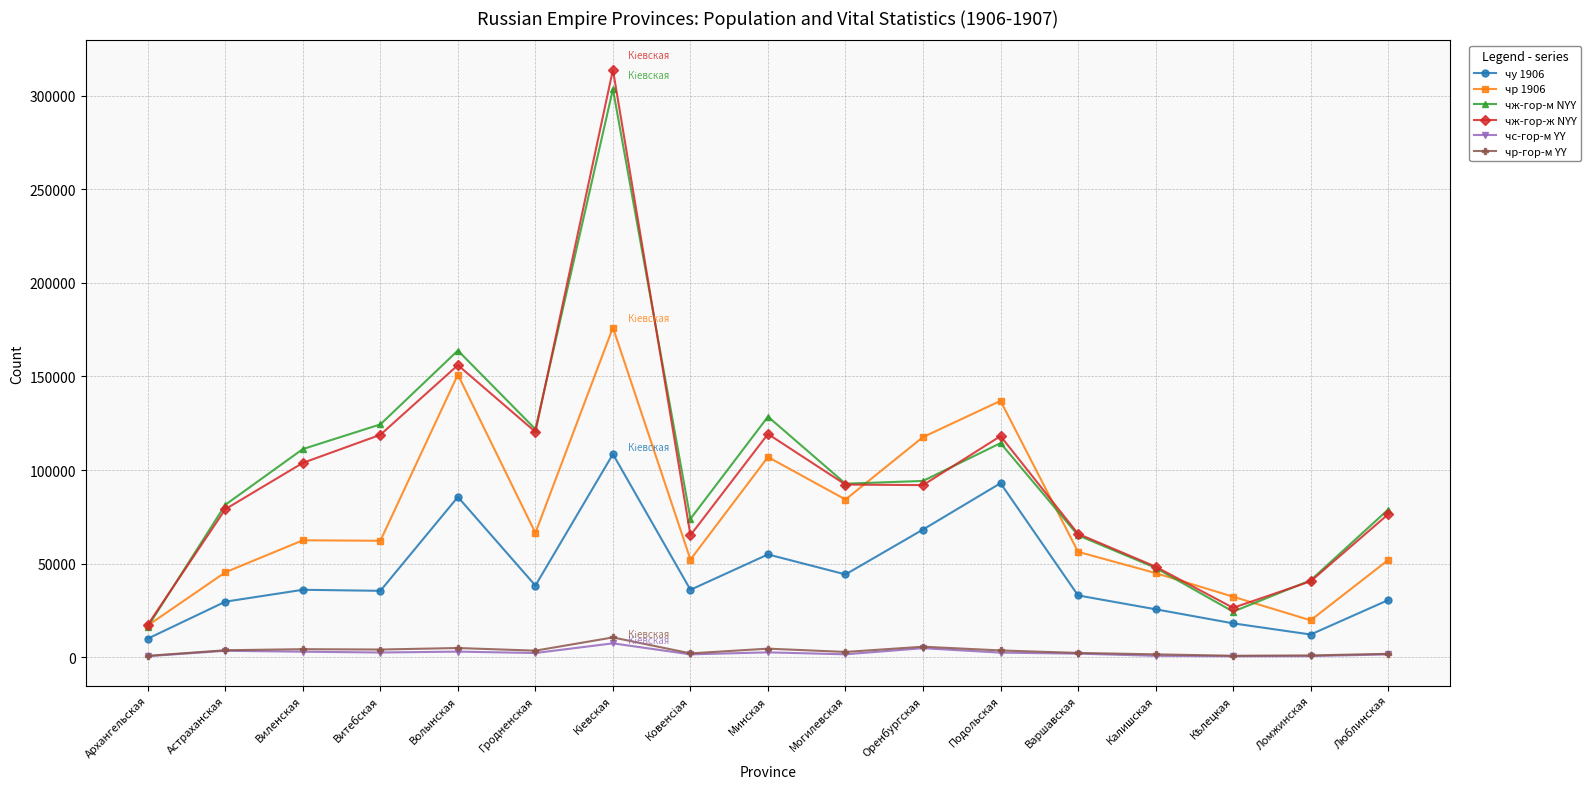

At which label does чр 1906 reach its minimum?

Архангельская